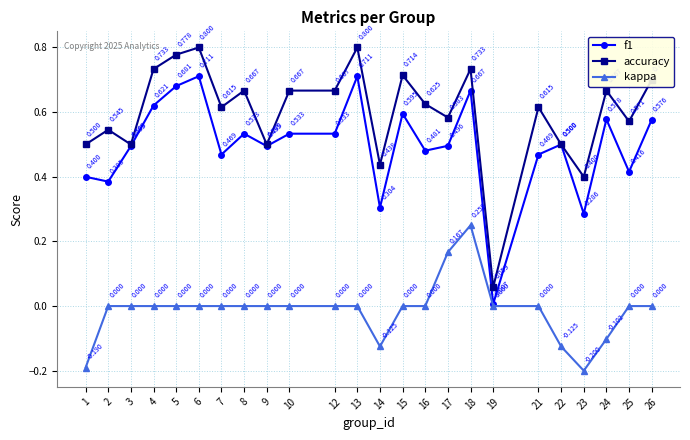

What is the smallest value displayed?

-0.2